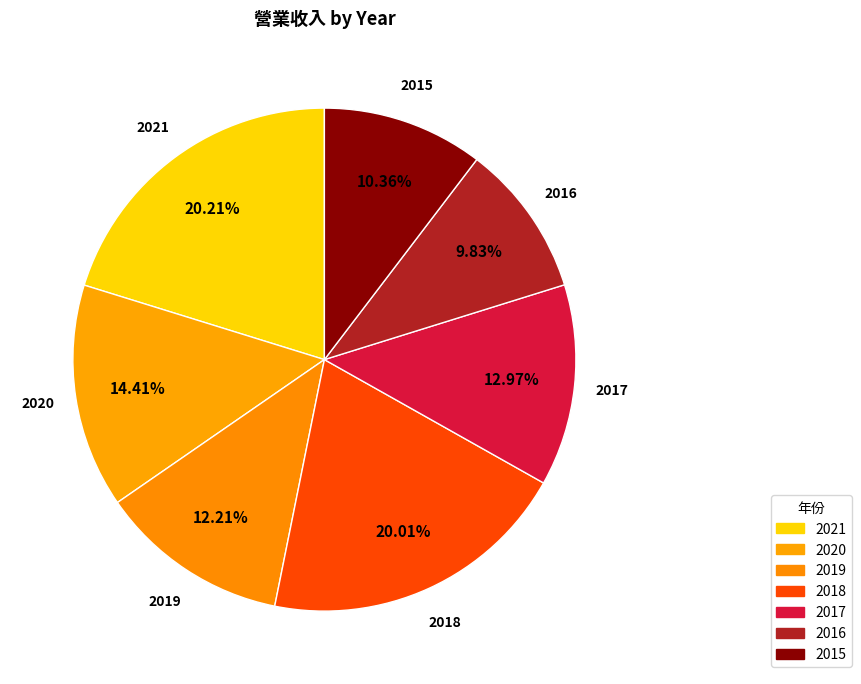

Is the sum of 2017 and 2015 greater than half?

No